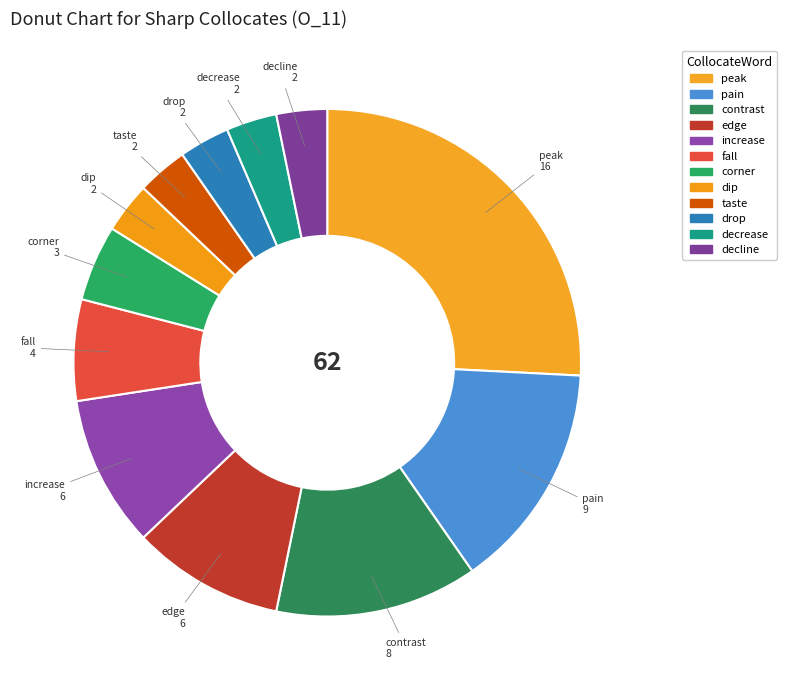

How many slices are in this pie chart?

12